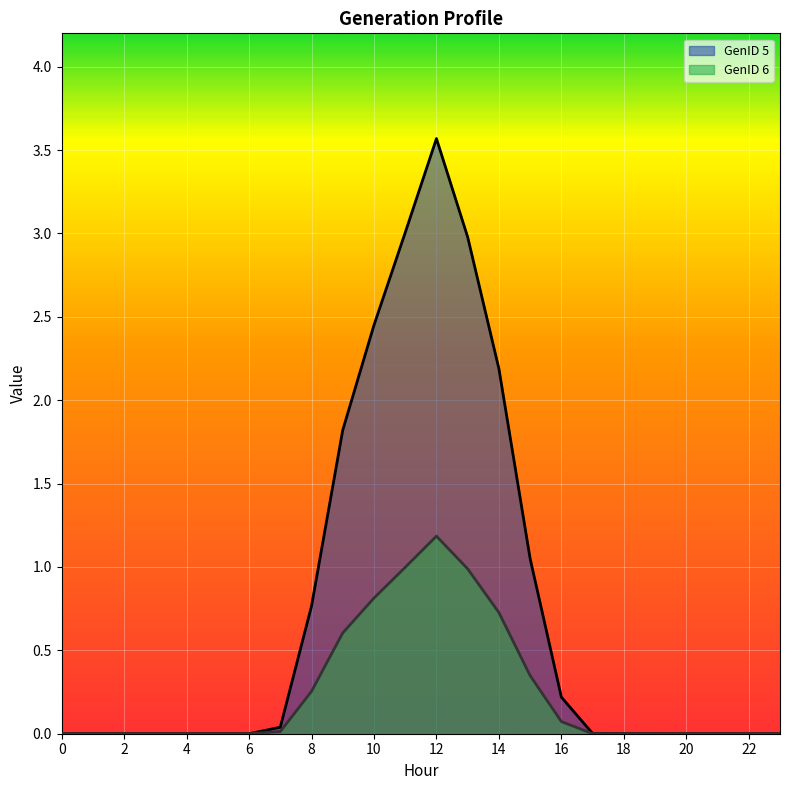

Between 17 and 21, which series saw the biggest shift?

GenID 5